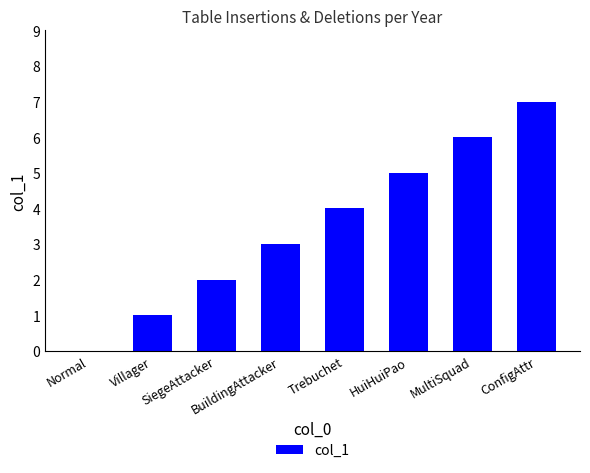

How many positive values are there?

7